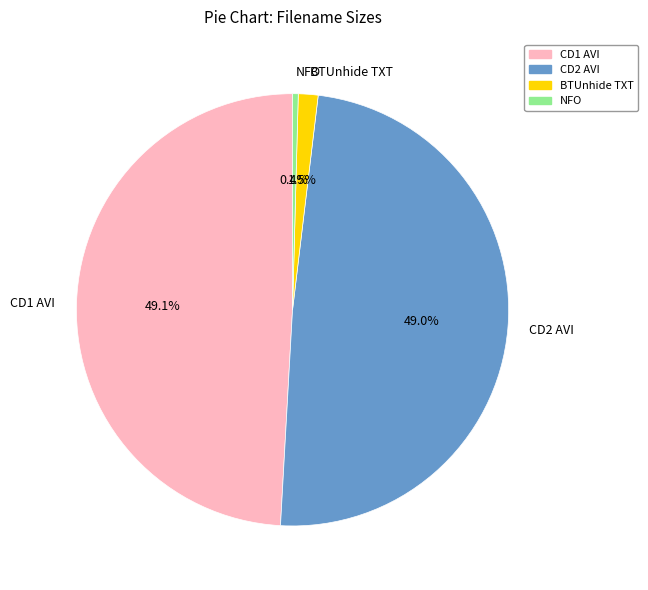

Does any single category account for the majority?

No